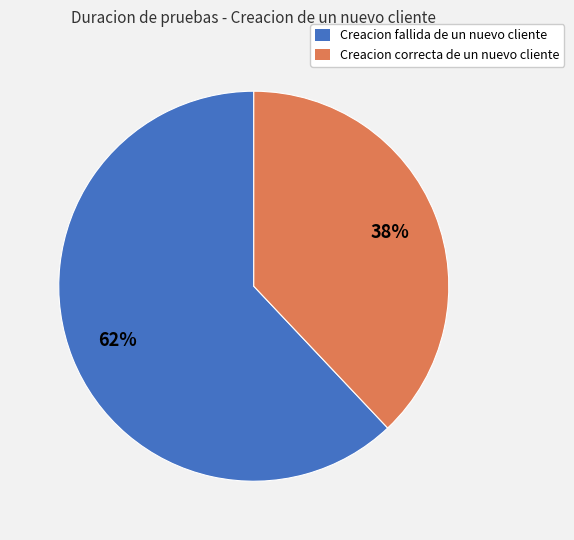

What is the ratio of the value at Creacion correcta de un nuevo cliente to the value at Creacion fallida de un nuevo cliente?

0.6